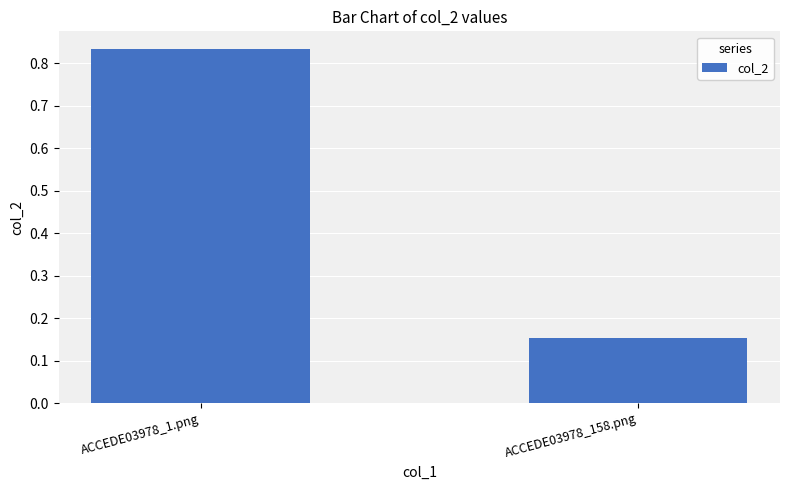

True or false: the data shows 0.1 at ACCEDE03978_158.png.

False